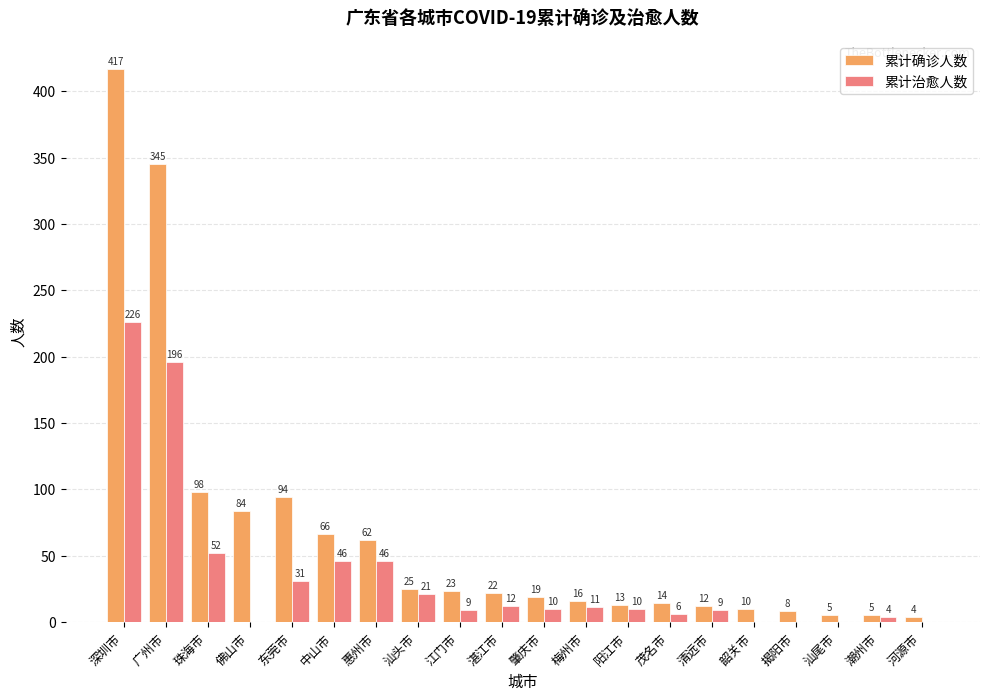

Where does the 累计治愈人数 series first go above 10?

深圳市